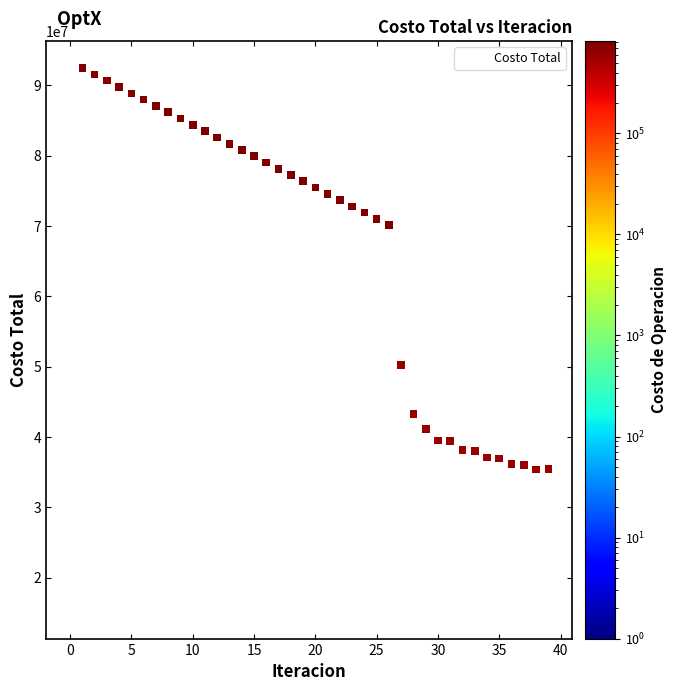

What Y value in the scatter plot is closest to 53840244?

50246314.0